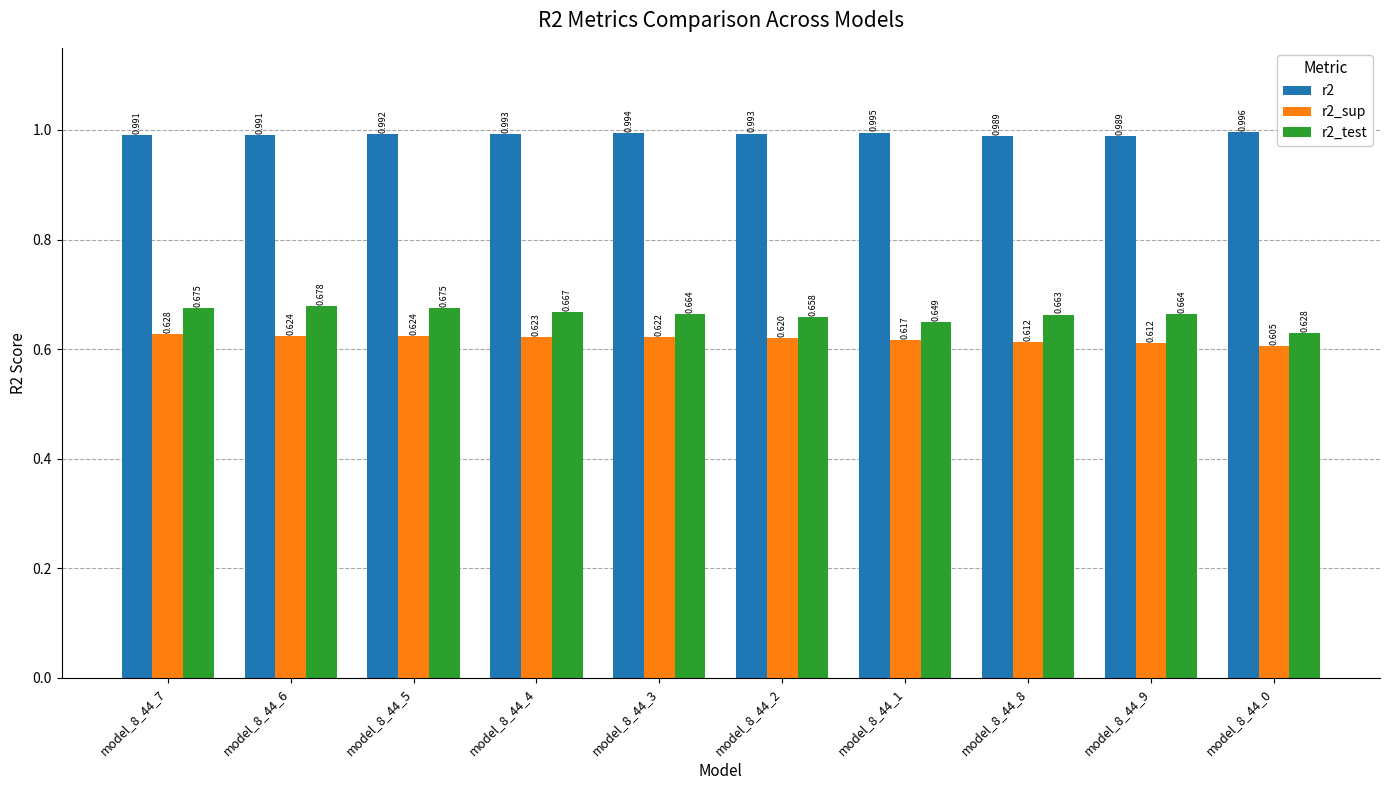

Which series has the largest total across all categories?

r2